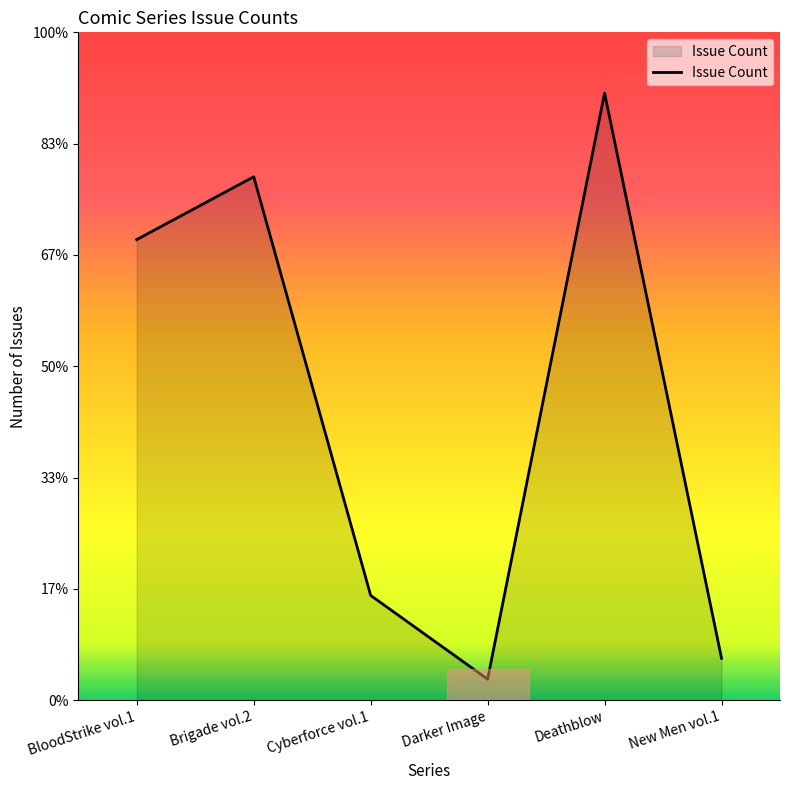

Does the chart display data point markers on the line(s)?

No